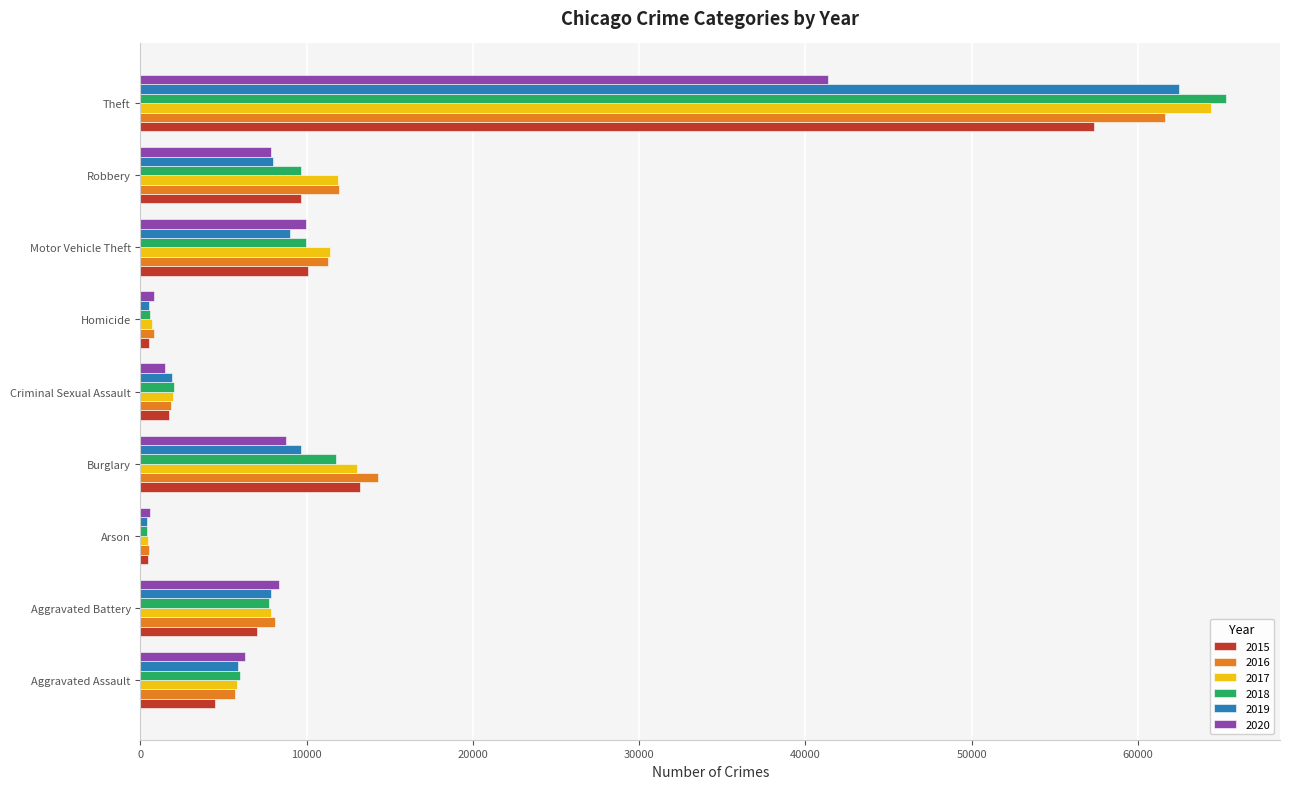

Which series has the largest range (max minus min)?

2018